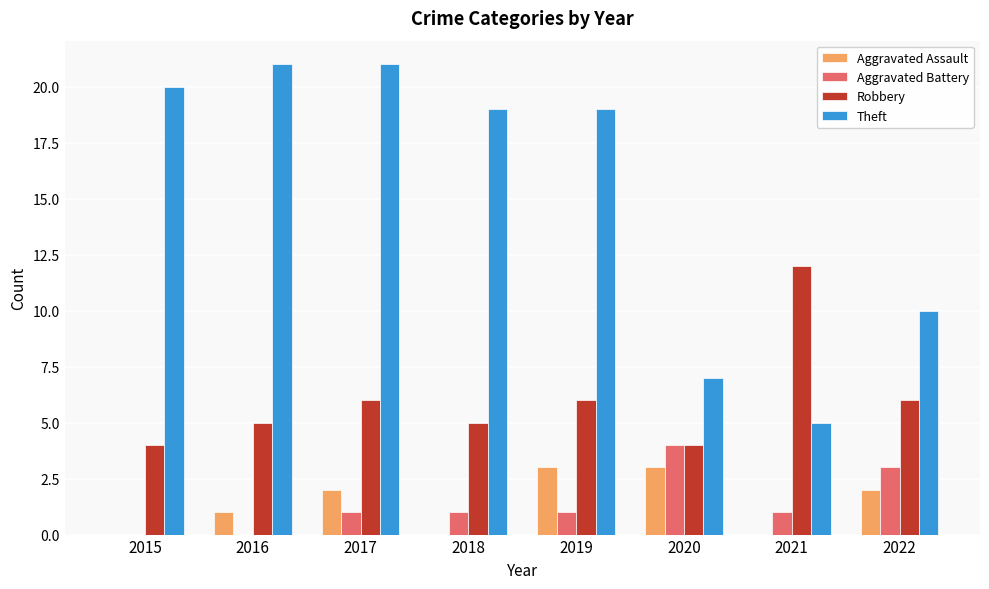

Is it true that Theft equals 3 at 2022?

False